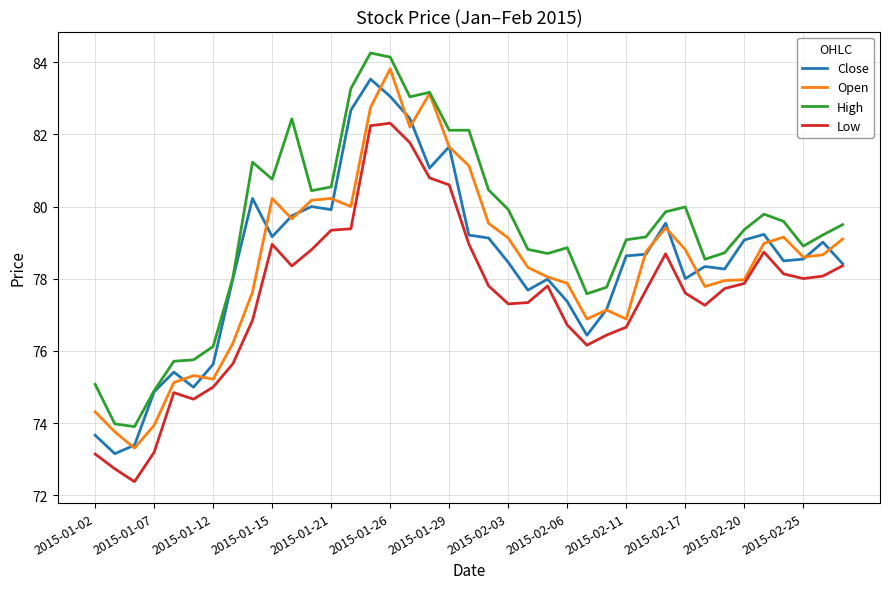

True or false: High and Low cross at least once.

False